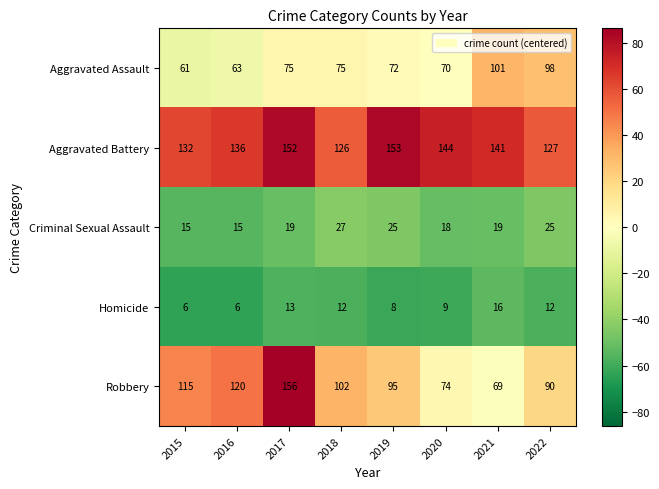

Between 2018 and 2020, which series saw the biggest shift?

Robbery